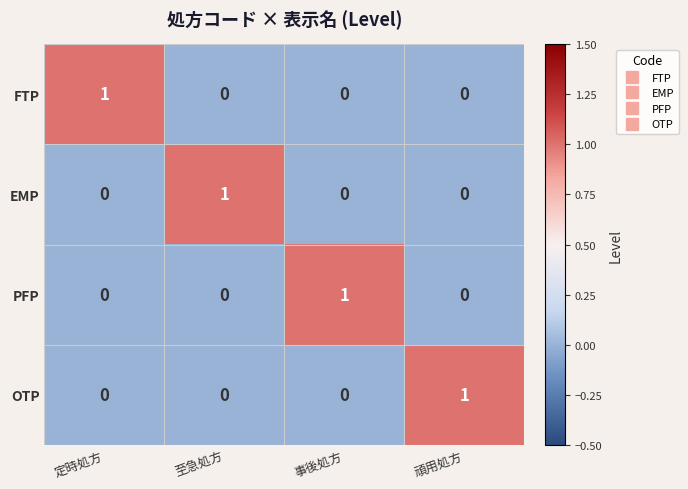

The value of OTP at 定時処方 is 0. True or false?

True